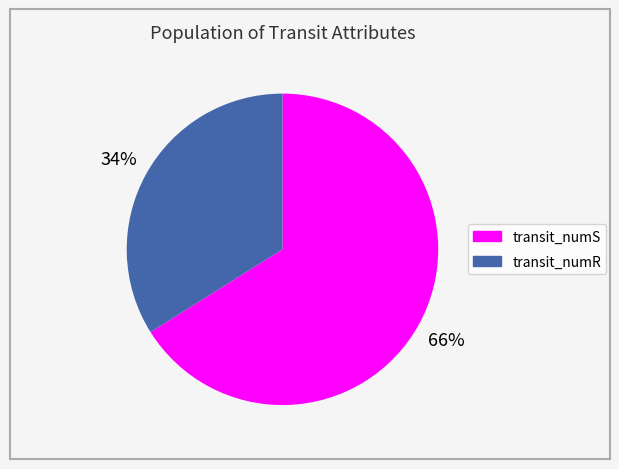

To the nearest percent, what is the difference between the largest and smallest slice percentages?

32%